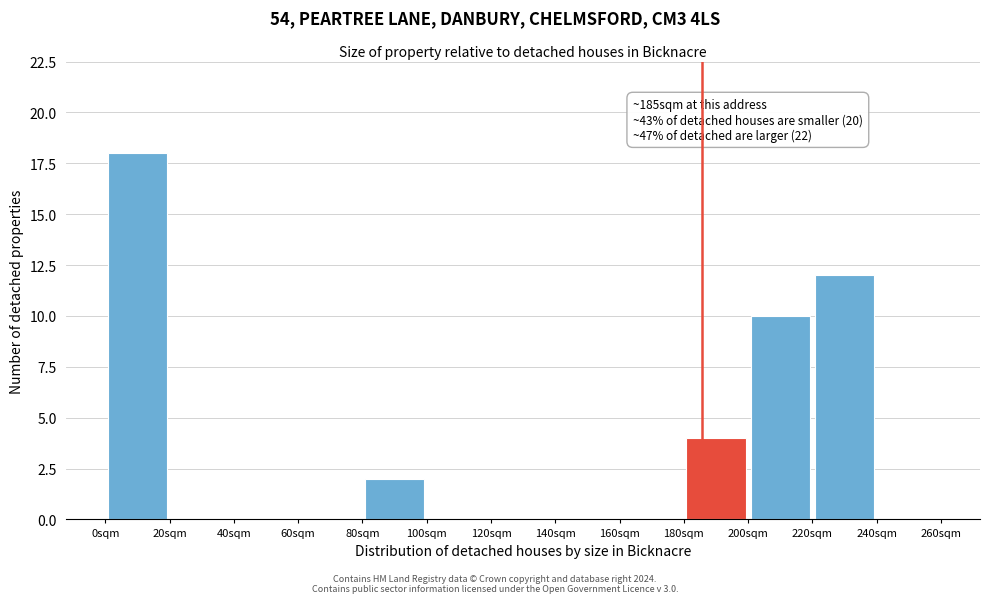

Over which range of the x-axis is the bar tallest?

0 to 20